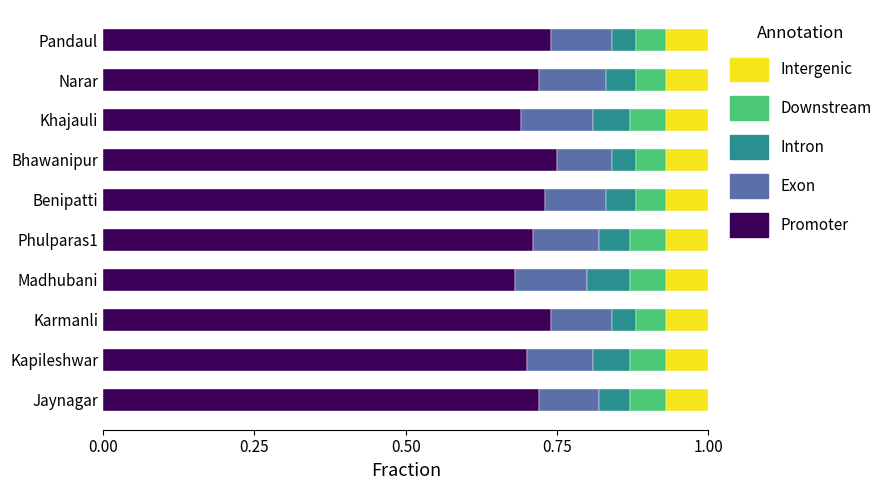

What is the total value across all series at Phulparas1?

1.0